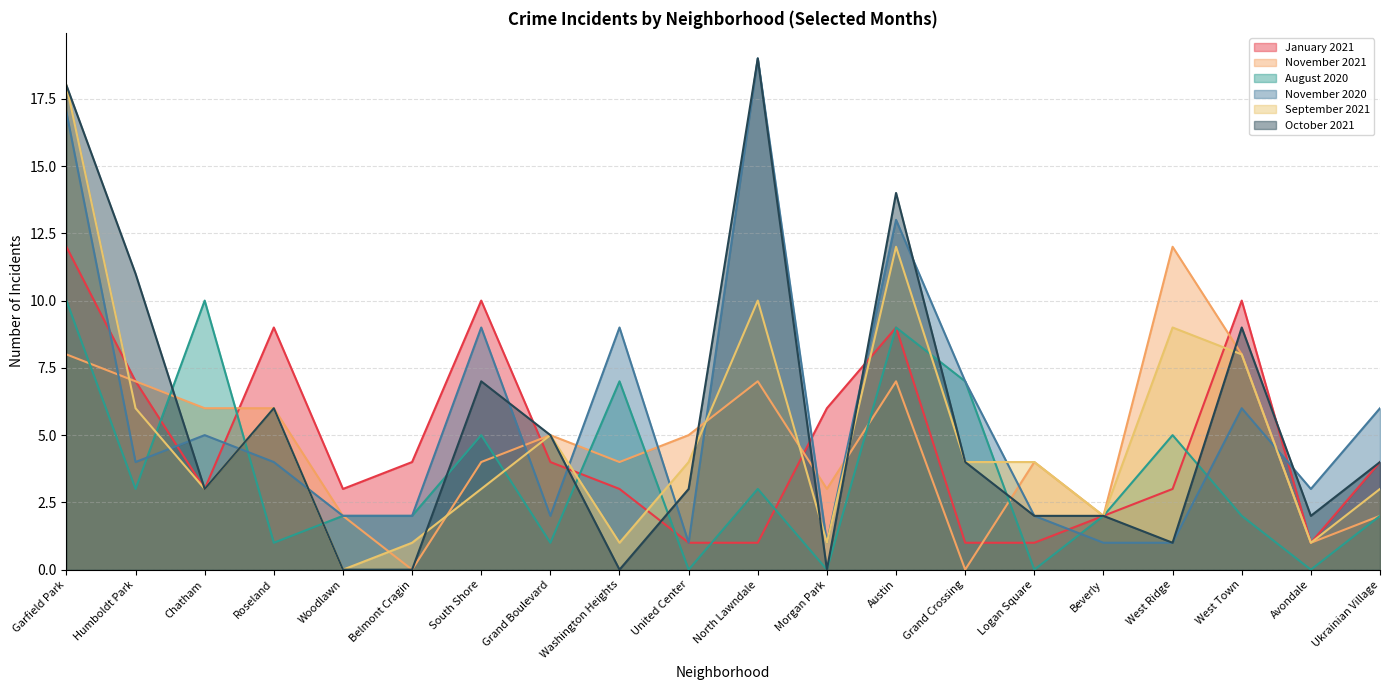

What is the sum of all September 2021 values?

101